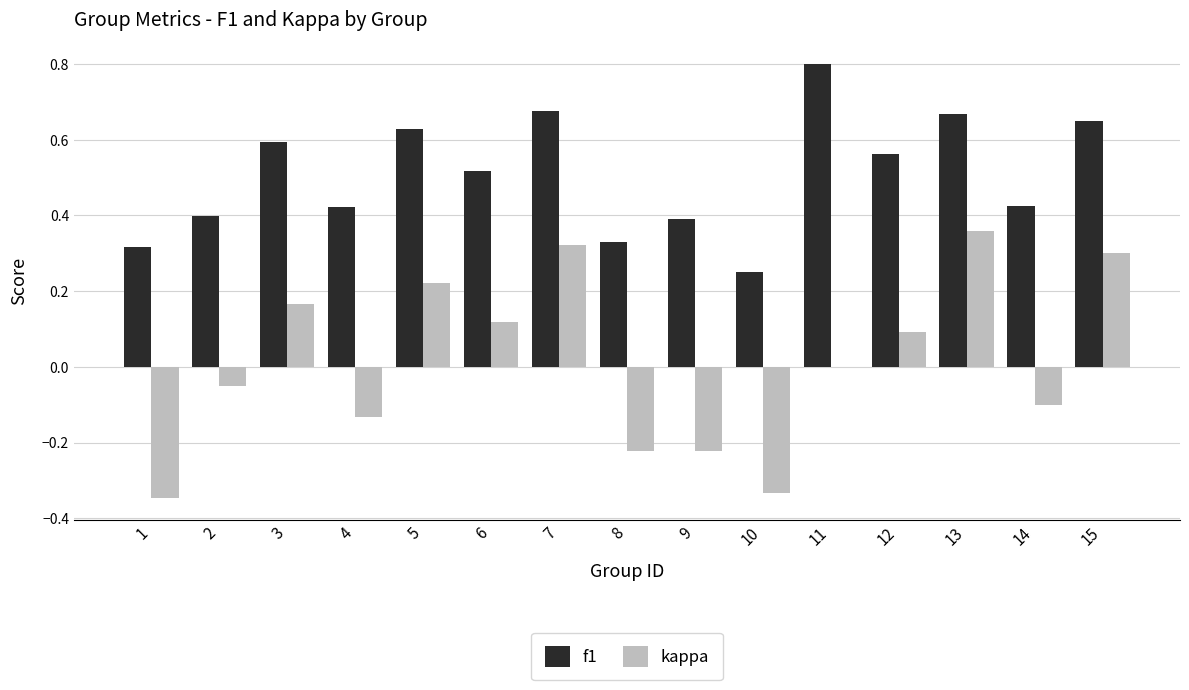

Does the chart contain stacked bars?

No